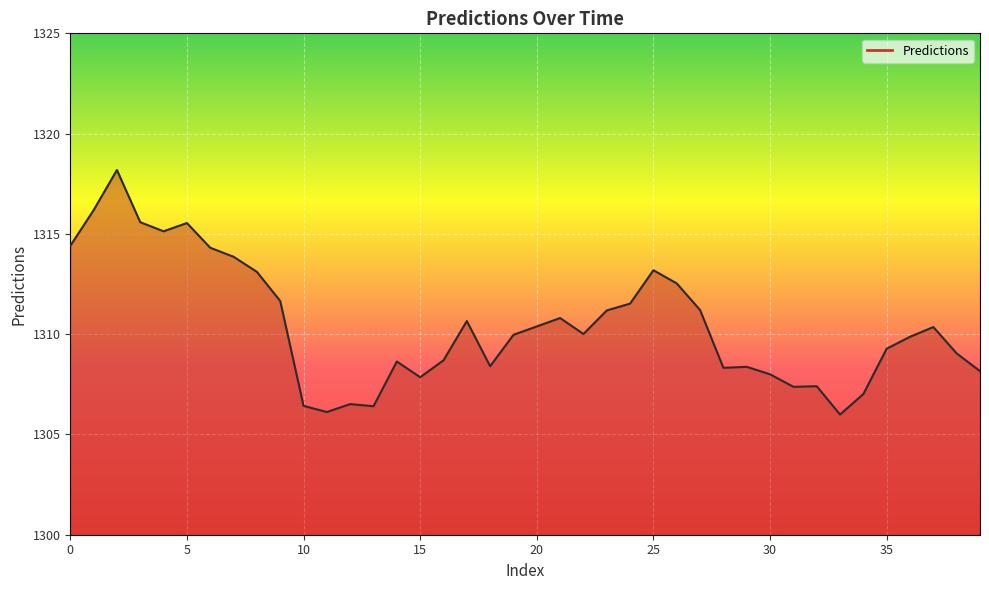

How many lines are shown in the chart?

1